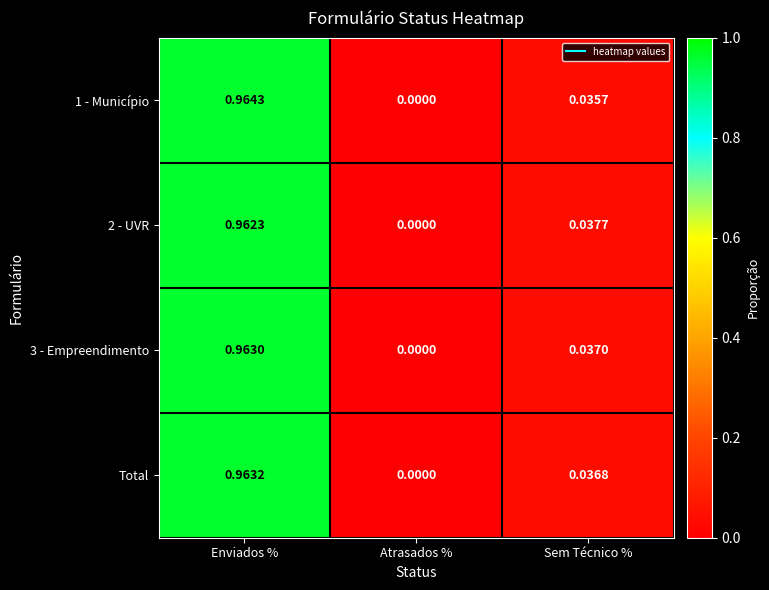

At which category is the sum across all series the highest?

Enviados %